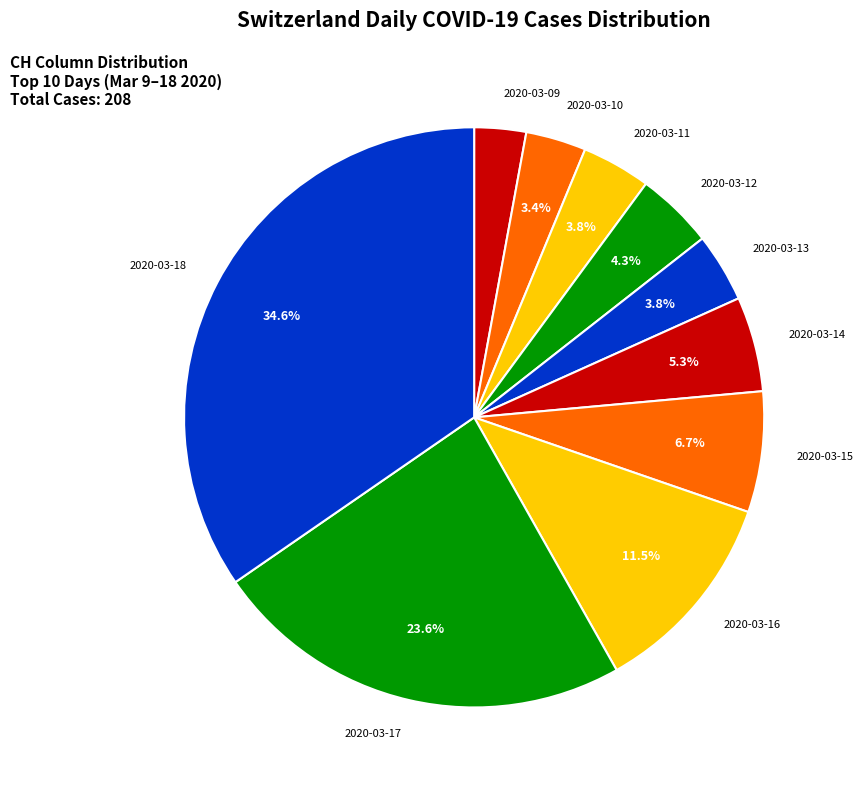

How many segments does this pie chart have?

10